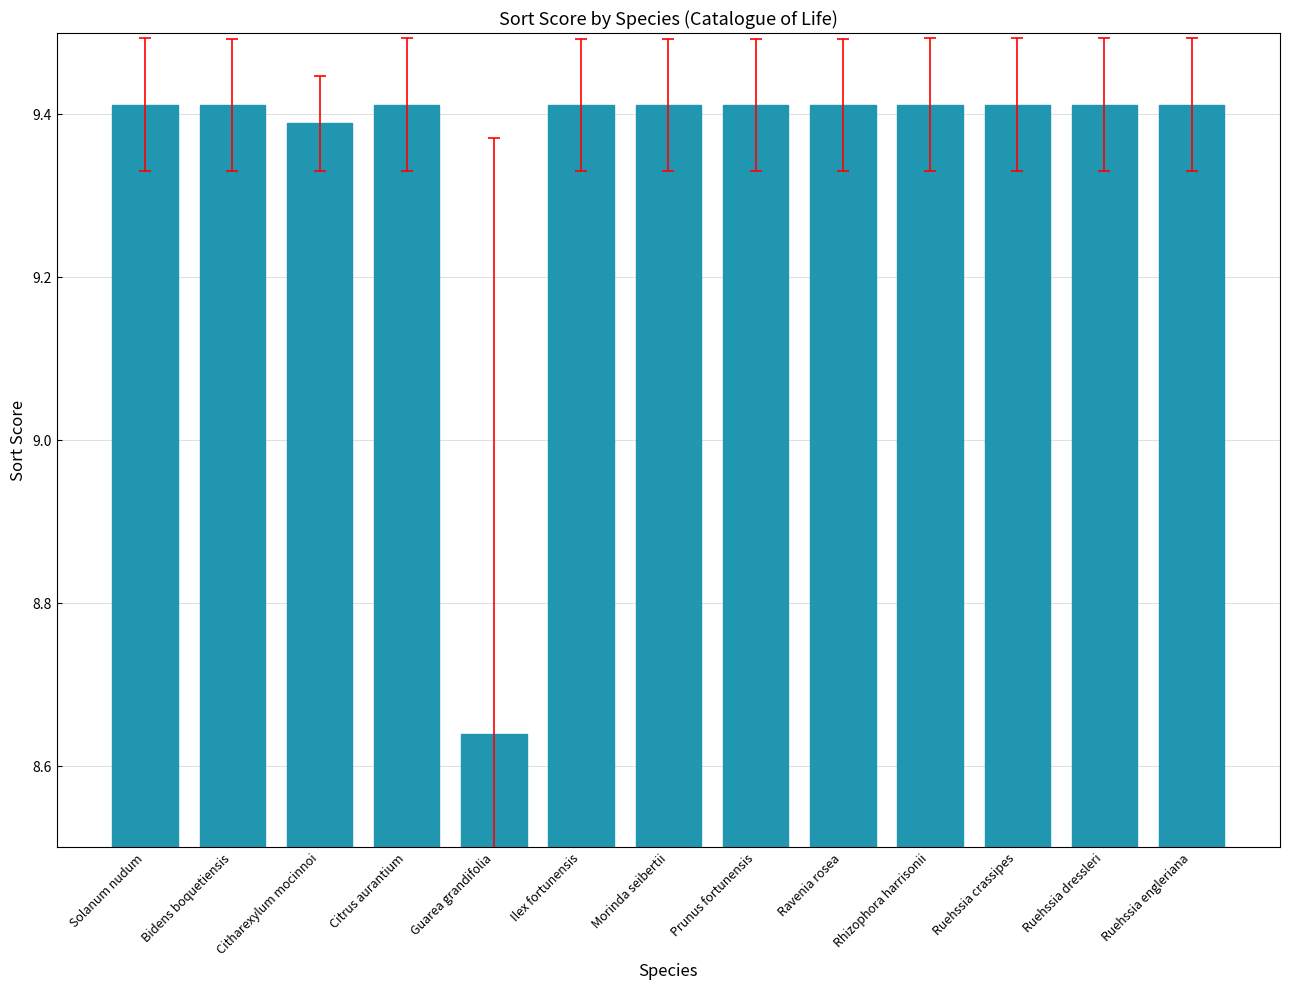

Are the bars grouped side by side (vs. stacked)?

No